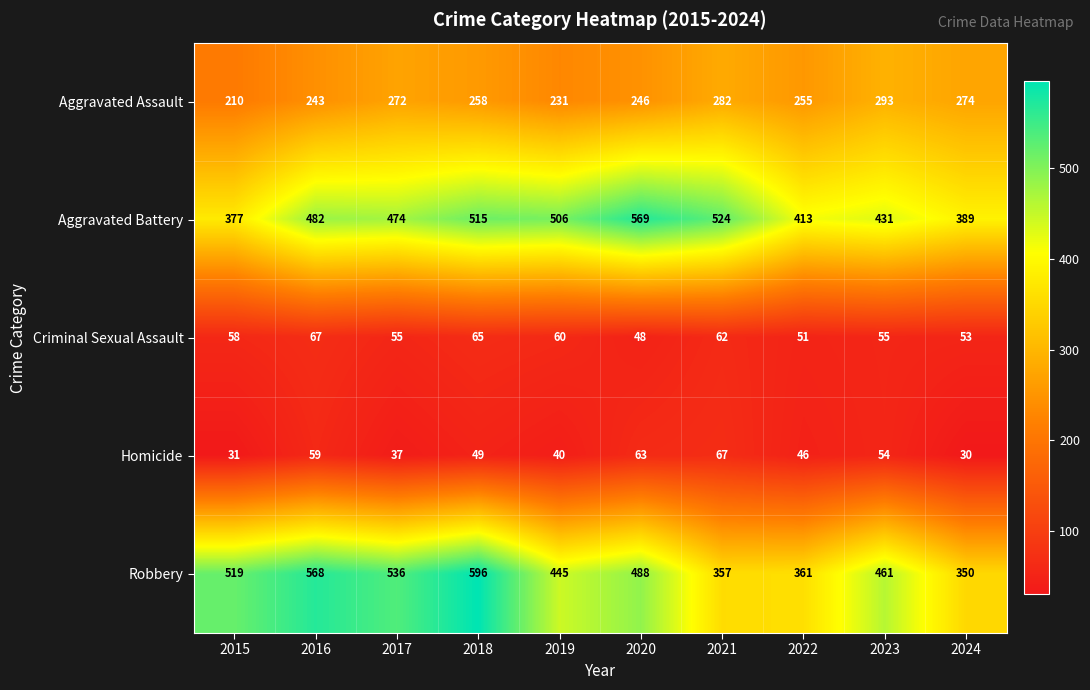

The Aggravated Battery series shows 893 at 2019. True or false?

False